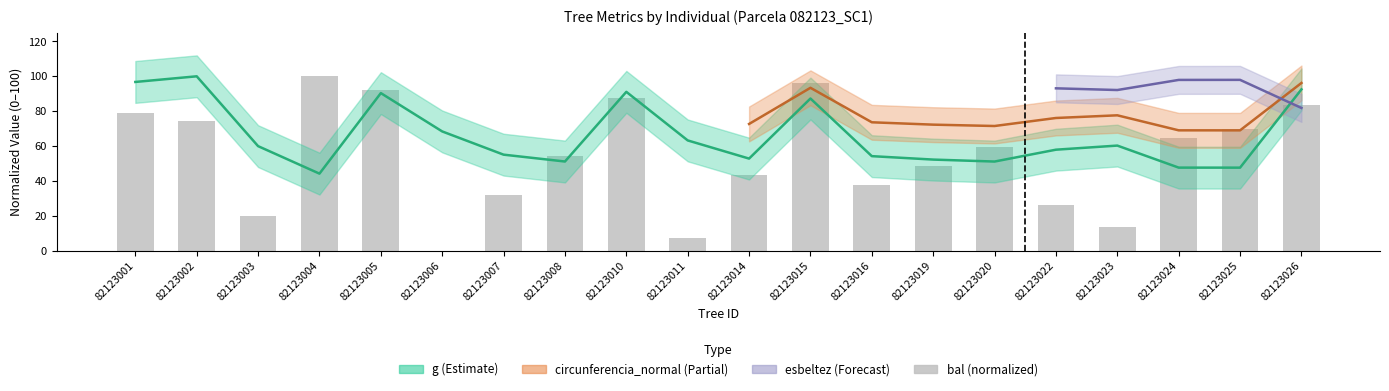

Which series has the widest spread of values?

bal